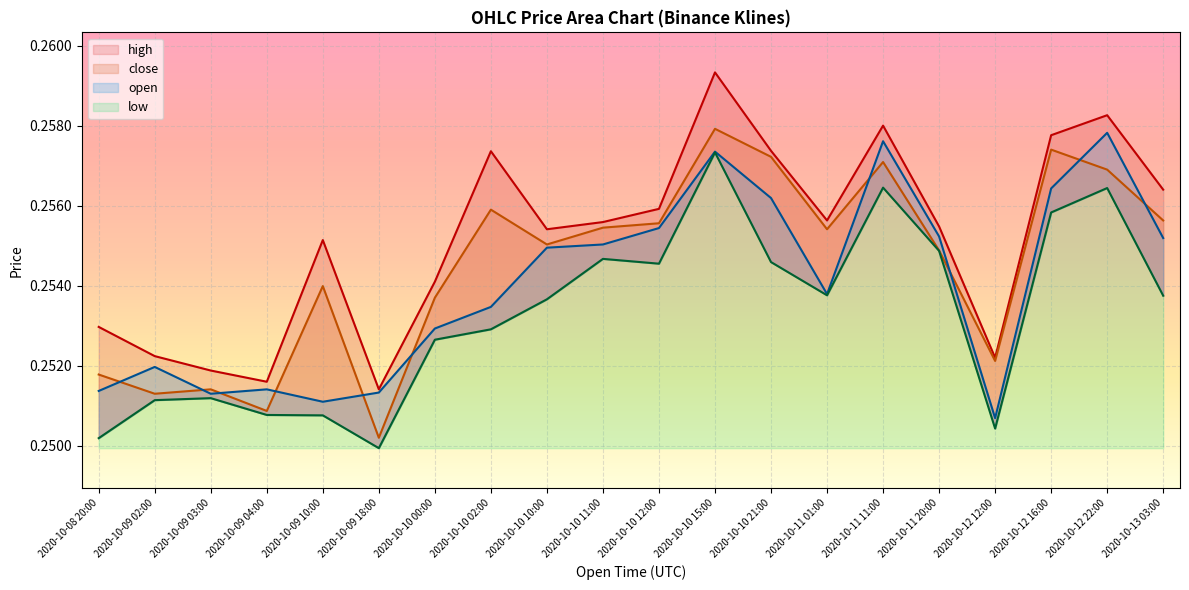

Which series has the widest spread of values?

high